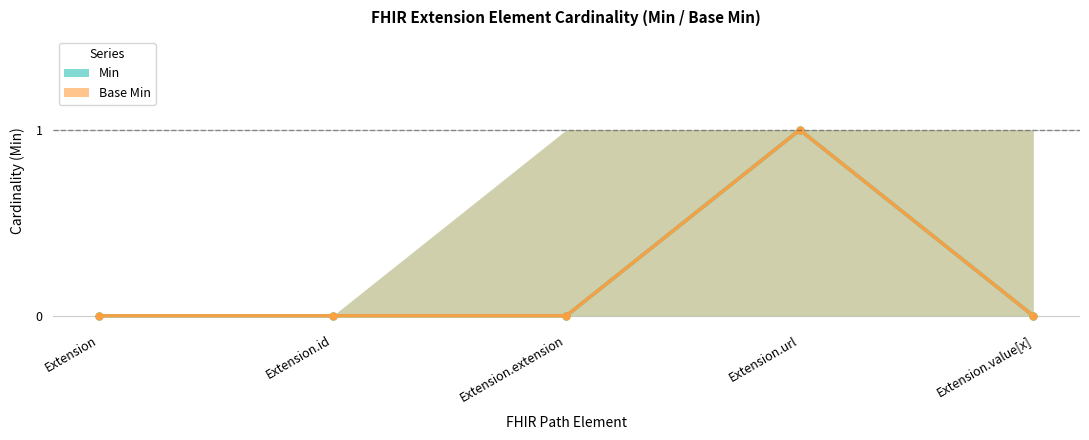

What are all the series names shown in the legend?

Min, Base Min